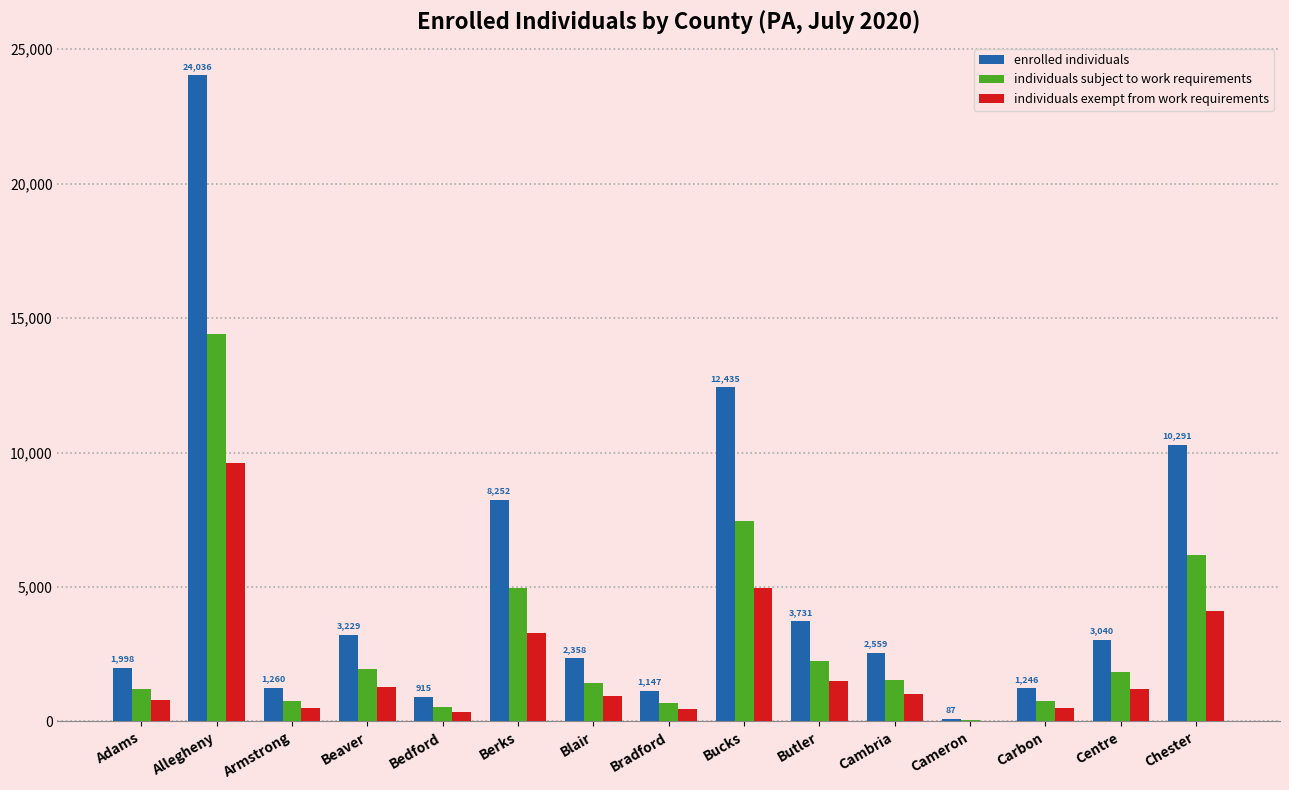

Which series has the widest spread of values?

enrolled individuals